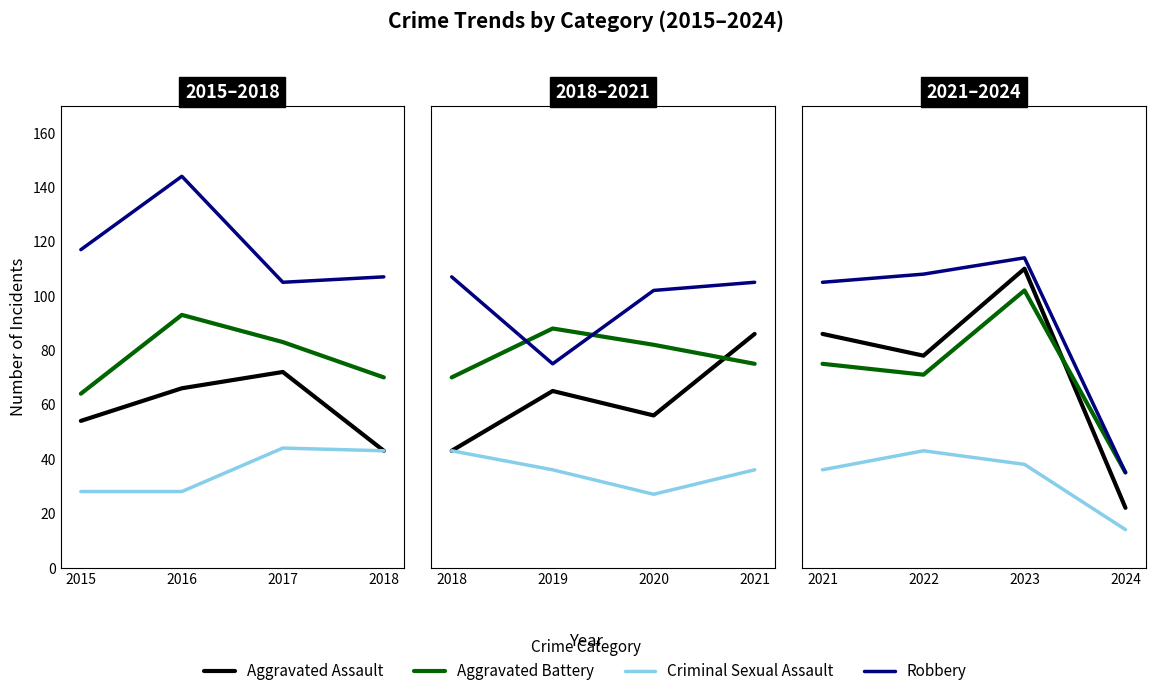

What is the sum of the Criminal Sexual Assault values at 2023 and 2021?

74